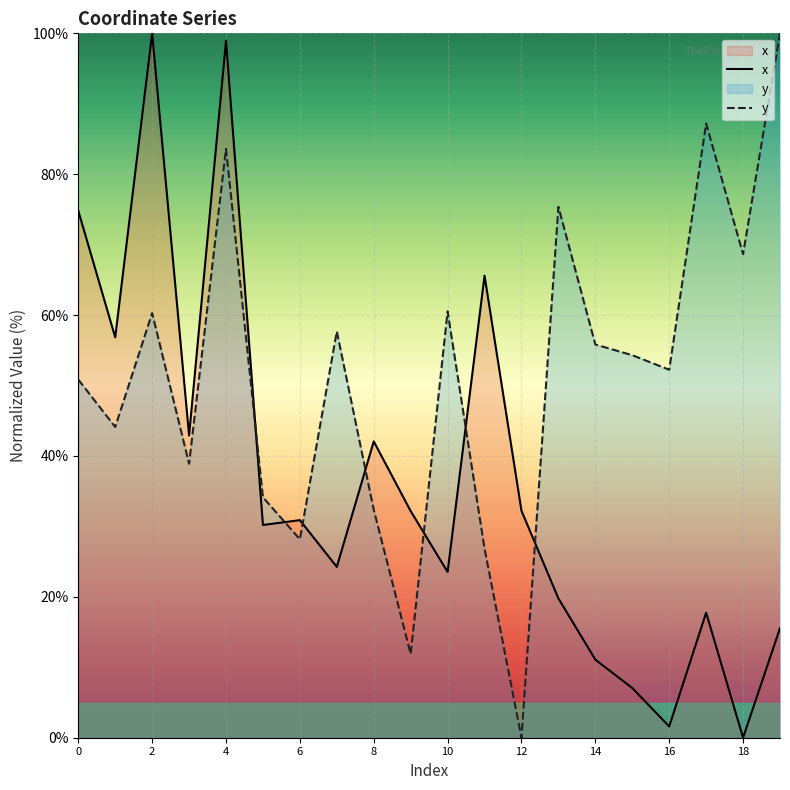

The x series shows 100.0 at 2. True or false?

True